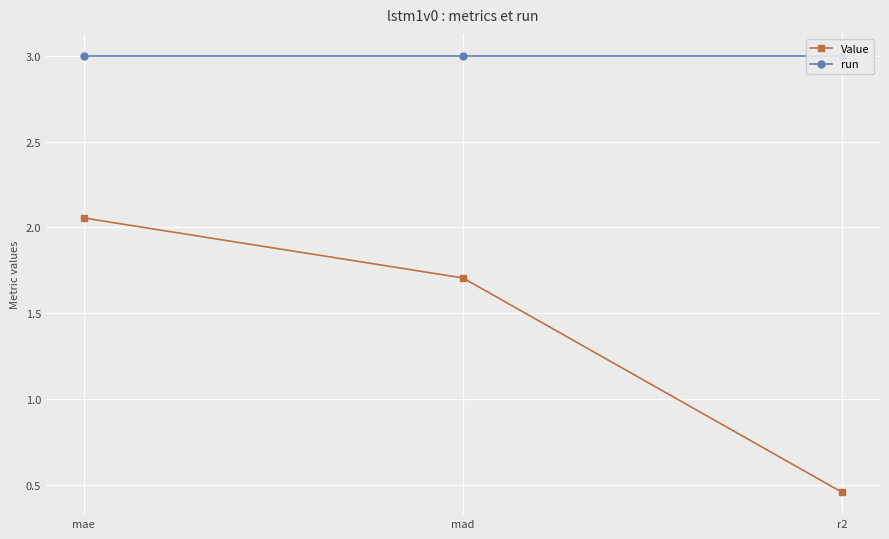

What is the average value of the Value series?

1.4